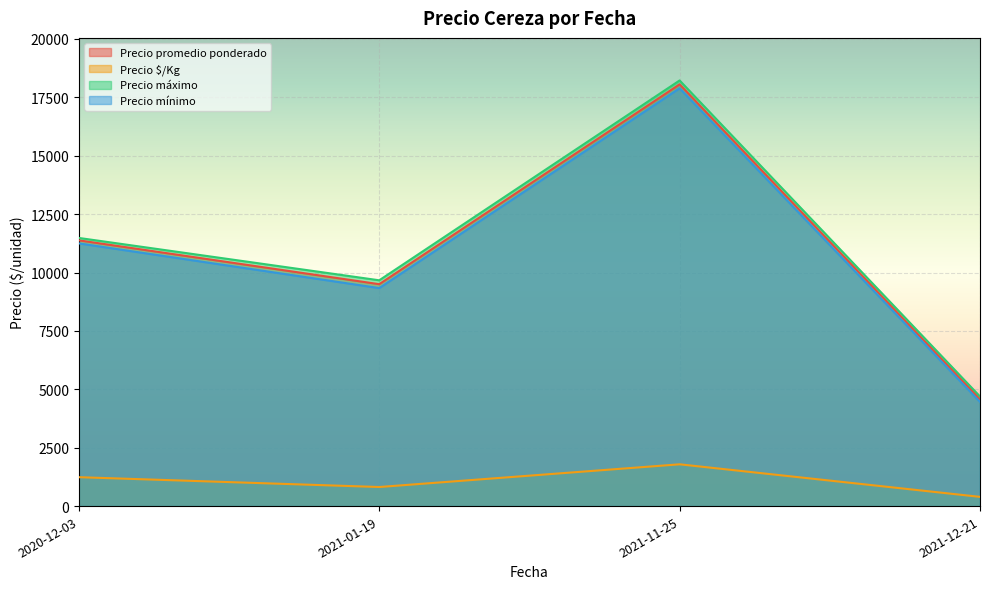

Which series has the widest spread of values?

Precio máximo